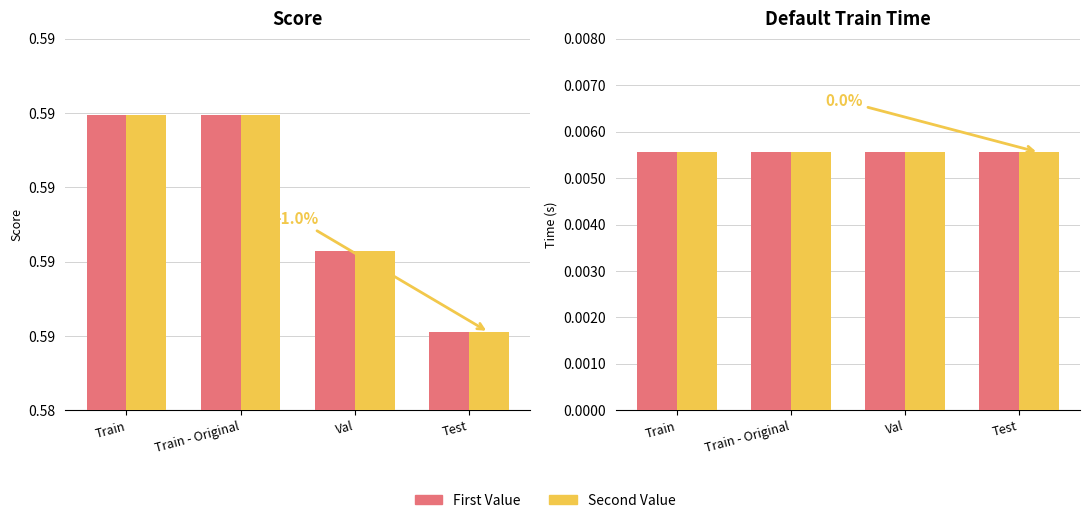

Is the value of Default Train Time (dup) at Test greater than the value of Score (dup) at Train?

No